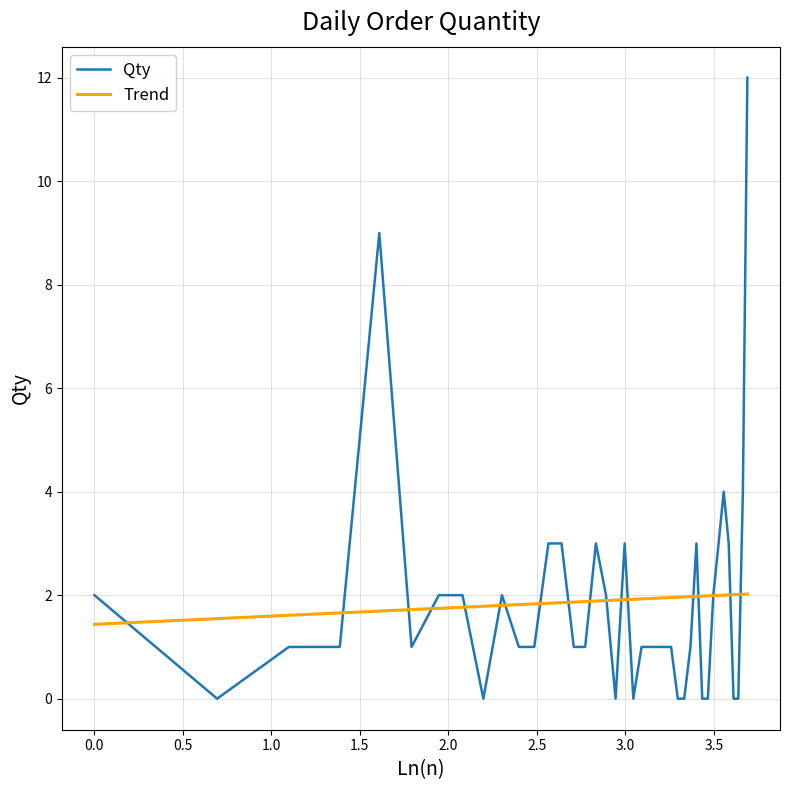

After their last crossing, which series has the higher values: Qty or Trend?

Qty